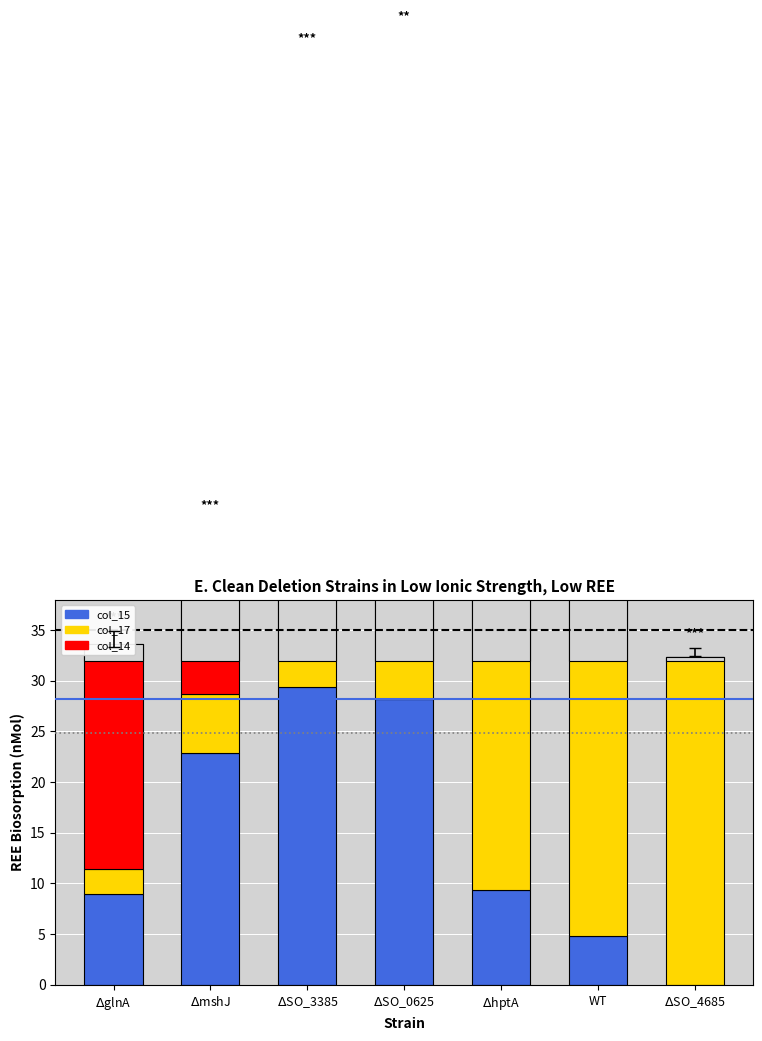

Between $\Delta$mshJ and WT, which series saw the biggest shift?

col_17